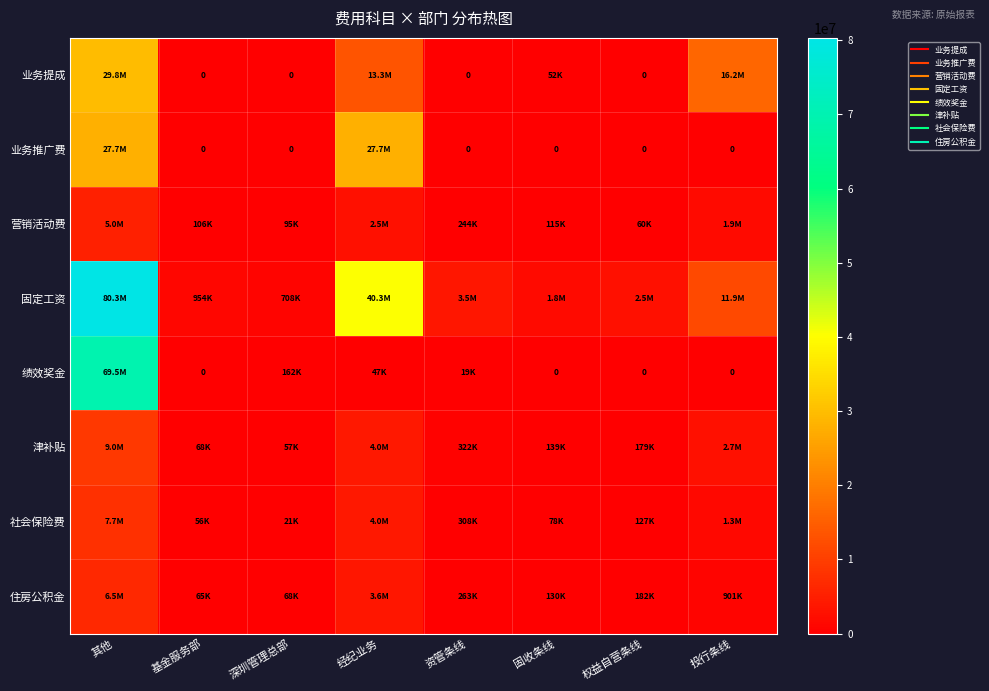

What is the spread (max minus min) of values at 固收条线?

1774155.7